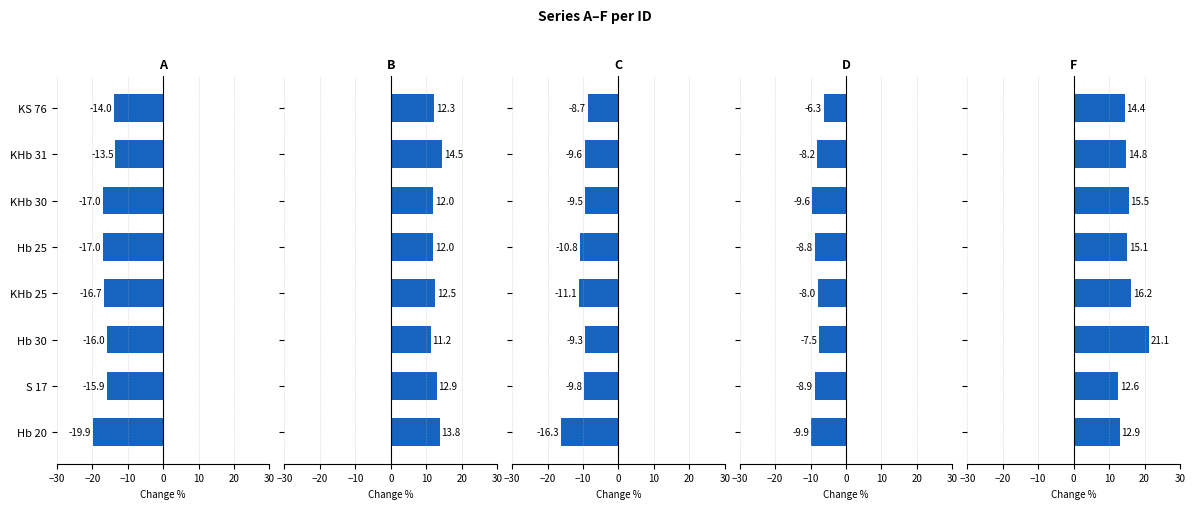

What is the lowest value of the B series?

11.2